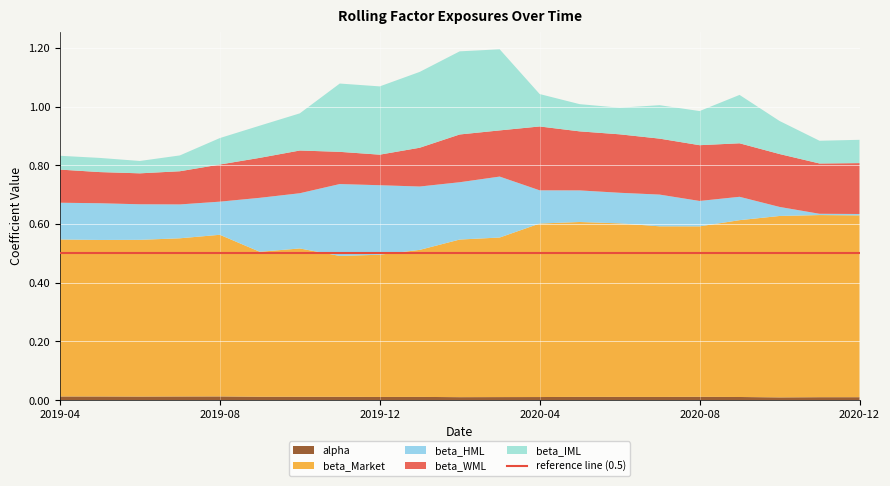

Reading left to right, transcribe all the data shown in this chart.

alpha: 2019-04=0.0	2019-05=0.0	2019-06=0.0	2019-07=0.0	2019-08=0.0	2019-09=0.0	2019-10=0.0	2019-11=0.0	2019-12=0.0	2020-01=0.0	2020-02=0.0	2020-03=0.0	2020-04=0.0	2020-05=0.0	2020-06=0.0	2020-07=0.0	2020-08=0.0	2020-09=0.0	2020-10=0.0	2020-11=0.0	2020-12=0.0
beta_Market: 2019-04=0.5	2019-05=0.5	2019-06=0.5	2019-07=0.5	2019-08=0.6	2019-09=0.5	2019-10=0.5	2019-11=0.5	2019-12=0.5	2020-01=0.5	2020-02=0.5	2020-03=0.5	2020-04=0.6	2020-05=0.6	2020-06=0.6	2020-07=0.6	2020-08=0.6	2020-09=0.6	2020-10=0.6	2020-11=0.6	2020-12=0.6
beta_HML: 2019-04=0.1	2019-05=0.1	2019-06=0.1	2019-07=0.1	2019-08=0.1	2019-09=0.2	2019-10=0.2	2019-11=0.2	2019-12=0.2	2020-01=0.2	2020-02=0.2	2020-03=0.2	2020-04=0.1	2020-05=0.1	2020-06=0.1	2020-07=0.1	2020-08=0.1	2020-09=0.1	2020-10=0.0	2020-11=0.0	2020-12=0.0
beta_WML: 2019-04=0.1	2019-05=0.1	2019-06=0.1	2019-07=0.1	2019-08=0.1	2019-09=0.1	2019-10=0.1	2019-11=0.1	2019-12=0.1	2020-01=0.1	2020-02=0.2	2020-03=0.2	2020-04=0.2	2020-05=0.2	2020-06=0.2	2020-07=0.2	2020-08=0.2	2020-09=0.2	2020-10=0.2	2020-11=0.2	2020-12=0.2
beta_IML: 2019-04=0.0	2019-05=0.0	2019-06=0.0	2019-07=0.1	2019-08=0.1	2019-09=0.1	2019-10=0.1	2019-11=0.2	2019-12=0.2	2020-01=0.3	2020-02=0.3	2020-03=0.3	2020-04=0.1	2020-05=0.1	2020-06=0.1	2020-07=0.1	2020-08=0.1	2020-09=0.2	2020-10=0.1	2020-11=0.1	2020-12=0.1